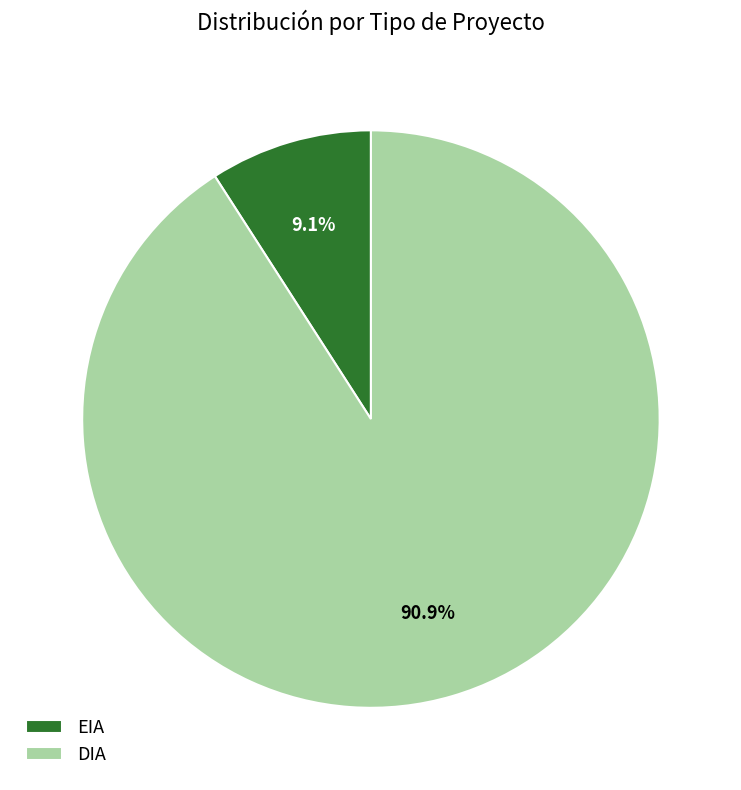

Which category has the biggest portion of the pie?

DIA